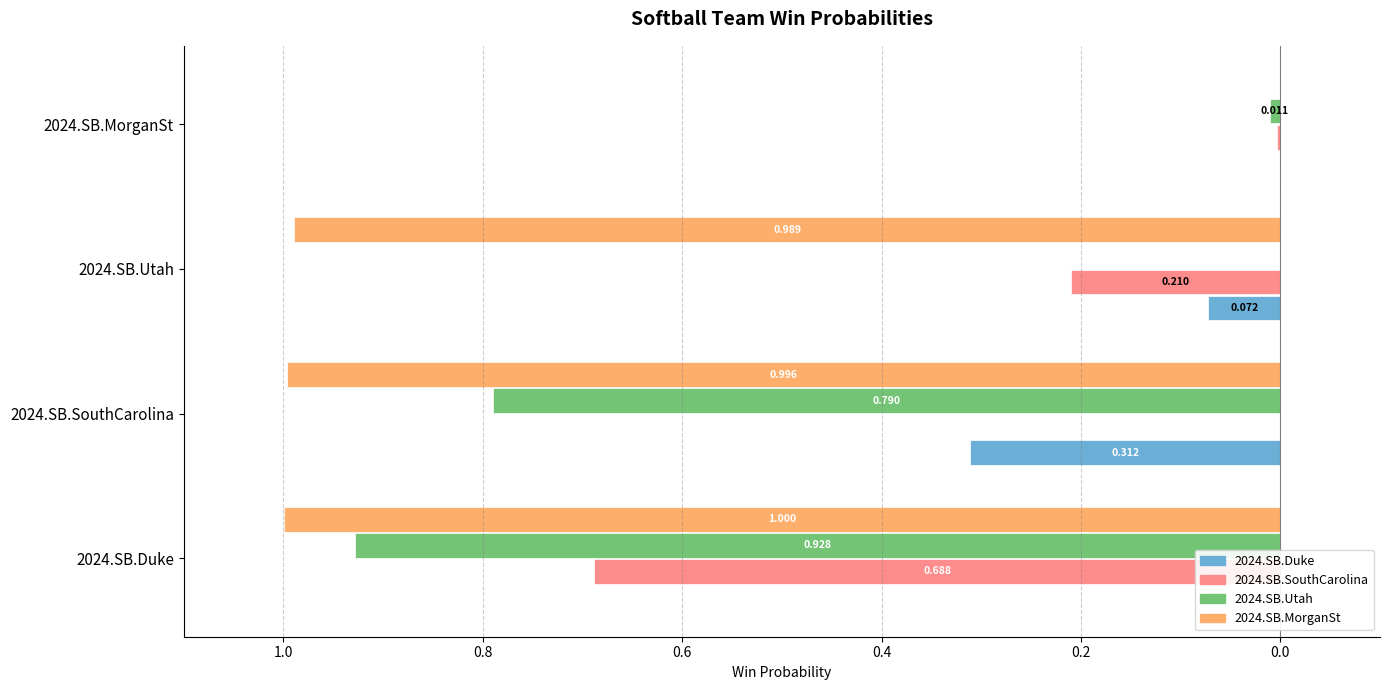

Which series has the largest range (max minus min)?

2024.SB.MorganSt